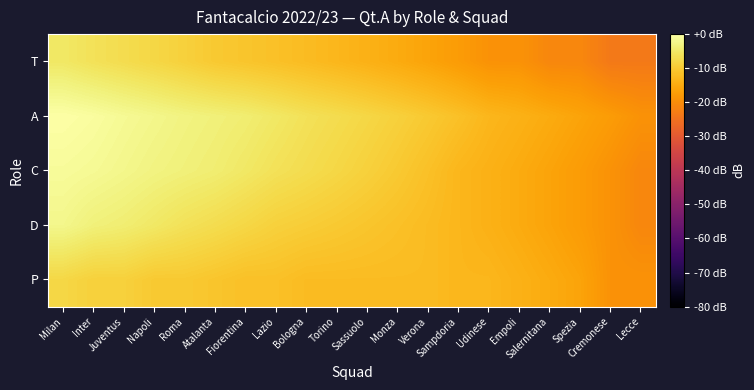

Reading right to left, transcribe all the data shown in this chart.

P: Lecce=-19.1	Cremonese=-19.1	Spezia=-16.2	Salernitana=-15.0	Empoli=-14.0	Udinese=-13.1	Sampdoria=-13.1	Verona=-12.2	Monza=-12.2	Sassuolo=-12.2	Torino=-12.2	Bologna=-12.2	Lazio=-11.5	Fiorentina=-11.5	Atalanta=-10.8	Roma=-10.1	Napoli=-10.1	Juventus=-9.0	Inter=-9.0	Milan=-8.0
D: Lecce=-21.0	Cremonese=-19.1	Spezia=-17.5	Salernitana=-16.2	Empoli=-15.0	Udinese=-14.0	Sampdoria=-13.1	Verona=-12.2	Monza=-11.5	Sassuolo=-10.8	Torino=-10.1	Bologna=-9.5	Lazio=-9.0	Fiorentina=-8.0	Atalanta=-7.0	Roma=-6.2	Napoli=-5.1	Juventus=-4.1	Inter=-3.5	Milan=-2.2
C: Lecce=-21.0	Cremonese=-19.1	Spezia=-17.5	Salernitana=-16.2	Empoli=-15.0	Udinese=-14.0	Sampdoria=-13.1	Verona=-11.5	Monza=-10.1	Sassuolo=-9.0	Torino=-8.0	Bologna=-7.0	Lazio=-6.2	Fiorentina=-5.1	Atalanta=-4.1	Roma=-3.5	Napoli=-3.0	Juventus=-2.2	Inter=-1.5	Milan=-1.0
A: Lecce=-19.1	Cremonese=-17.5	Spezia=-16.2	Salernitana=-15.0	Empoli=-14.0	Udinese=-13.1	Sampdoria=-11.5	Verona=-10.1	Monza=-9.0	Sassuolo=-8.0	Torino=-7.0	Bologna=-6.2	Lazio=-5.1	Fiorentina=-4.1	Atalanta=-3.5	Roma=-3.0	Napoli=-2.2	Juventus=-1.5	Inter=-0.6	Milan=0.0
T: Lecce=-23.5	Cremonese=-23.5	Spezia=-21.0	Salernitana=-21.0	Empoli=-19.1	Udinese=-19.1	Sampdoria=-17.5	Verona=-16.2	Monza=-15.0	Sassuolo=-14.0	Torino=-13.1	Bologna=-12.2	Lazio=-11.5	Fiorentina=-10.8	Atalanta=-10.1	Roma=-9.0	Napoli=-8.0	Juventus=-7.0	Inter=-6.2	Milan=-5.1